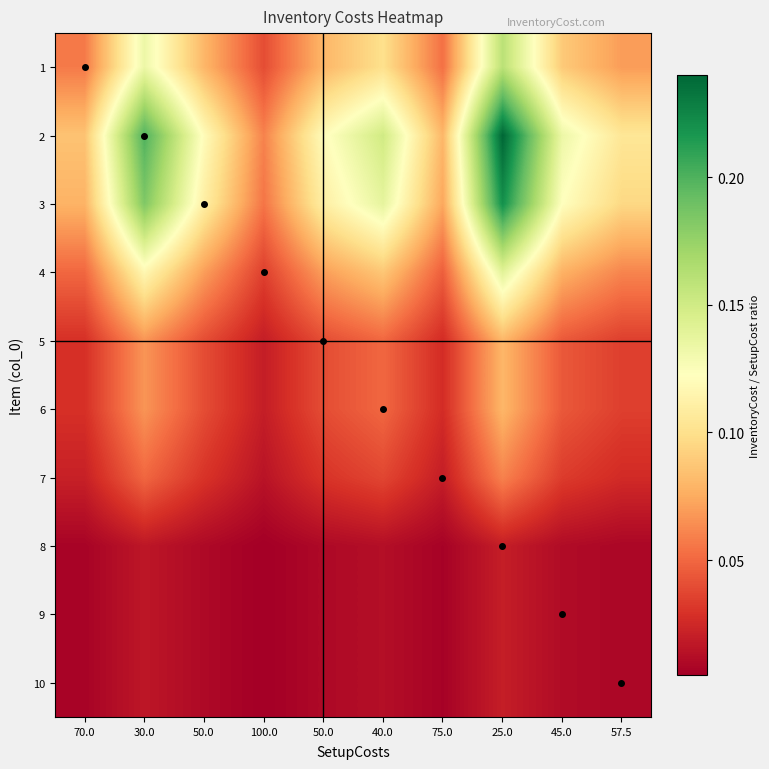

What is the total value across all series at 75.0?

0.3